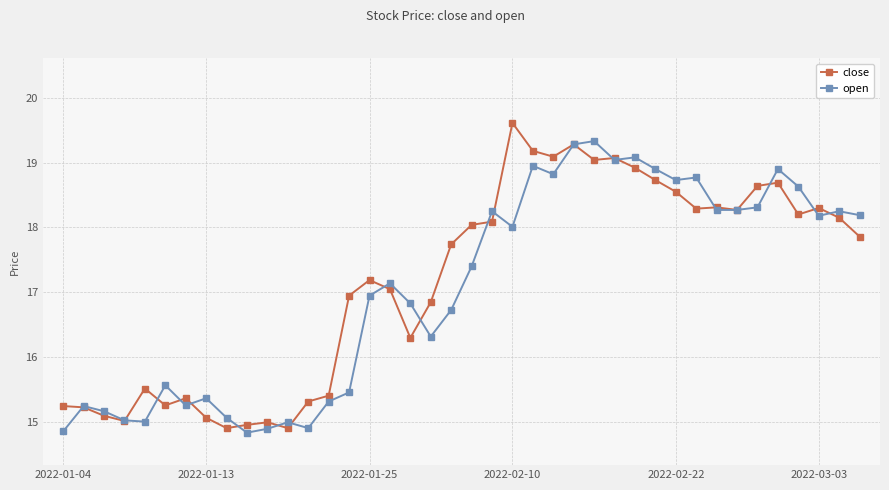

Rank the series by their maximum value, from highest to lowest.

close, open